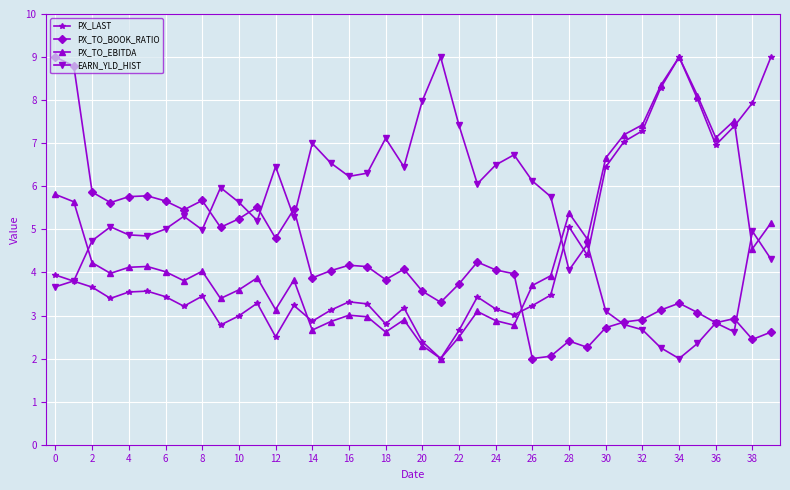

What is the maximum value shown in the chart?

9.0